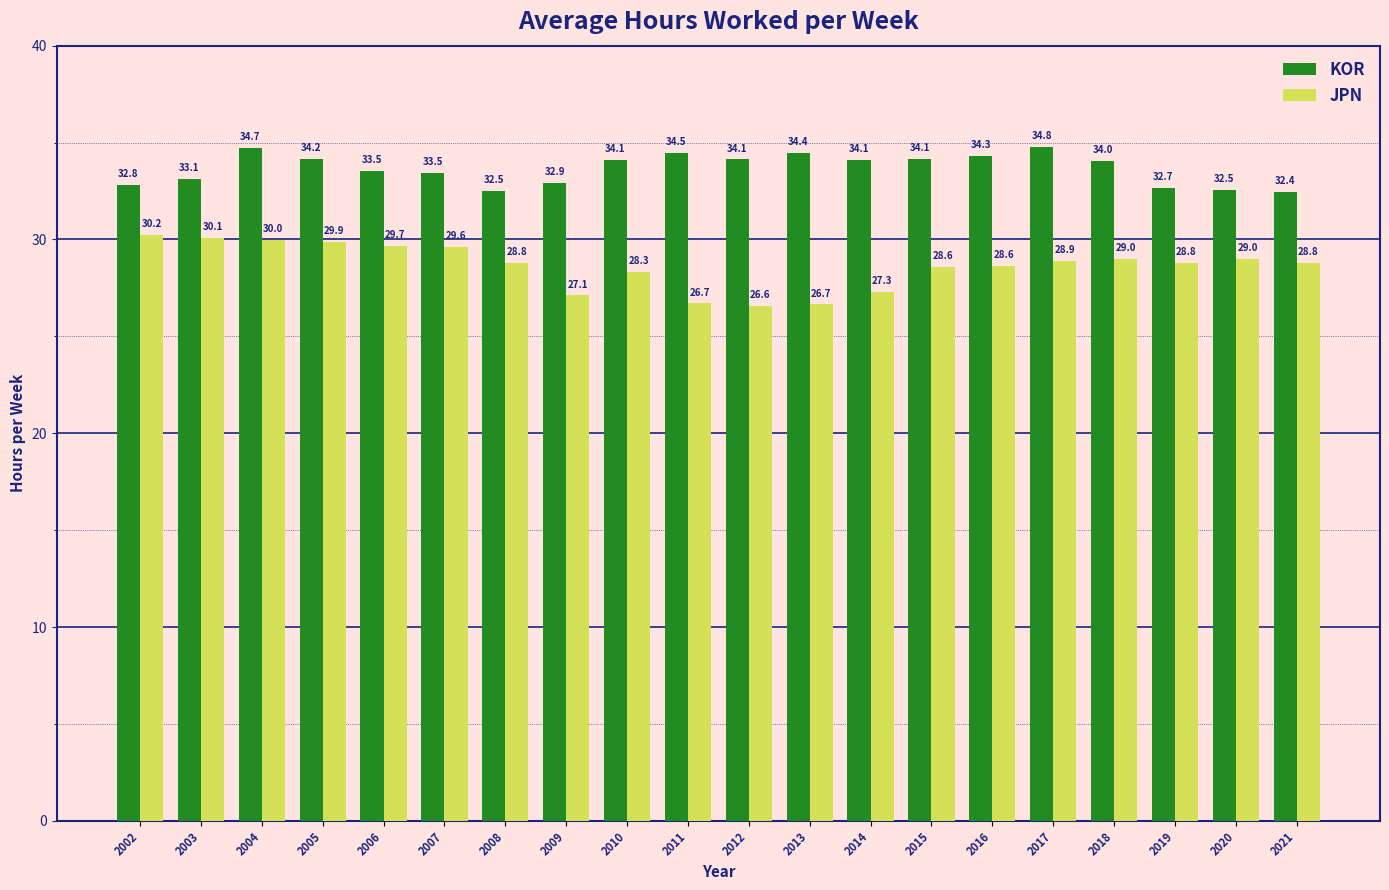

What is the difference between the highest and lowest values at 2017?

5.9